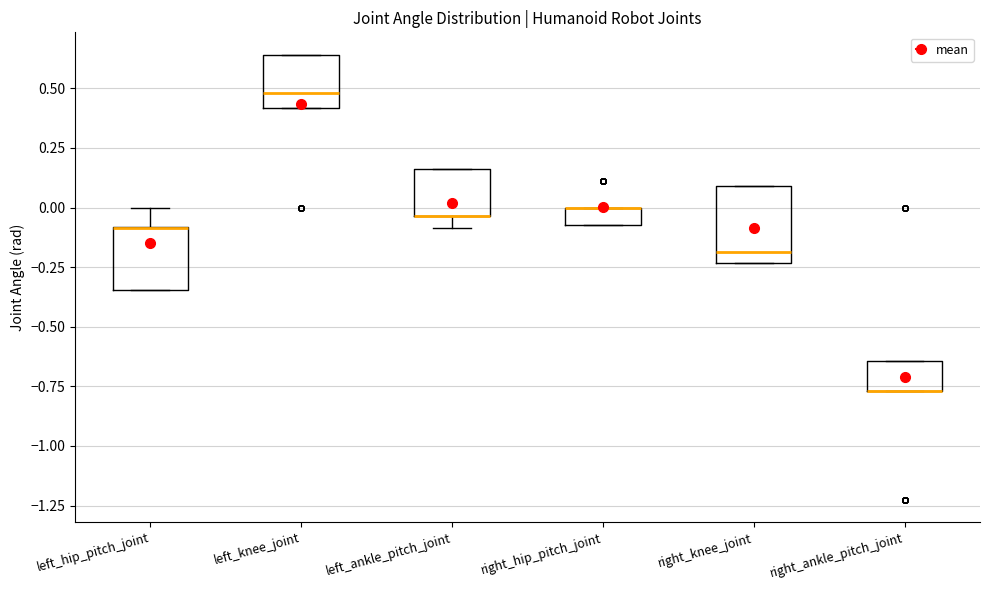

Where is the lower edge of the box for left_ankle_pitch_joint on the y-axis? The values are not printed on the chart, so give them approximately, as read against the axis.

-0.05